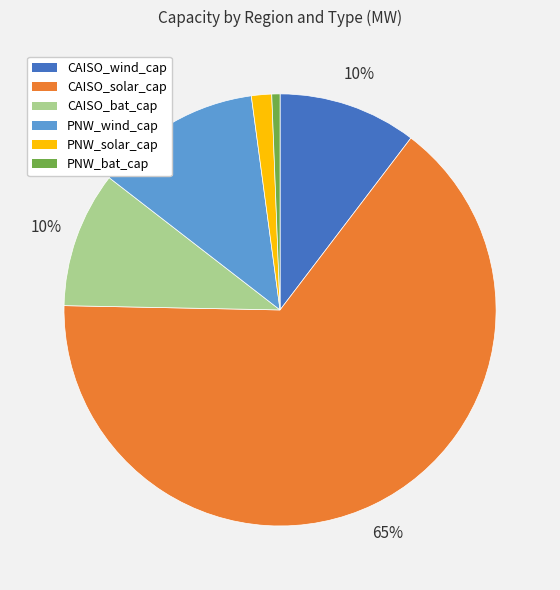

Do PNW_wind_cap and PNW_bat_cap together represent more than half of the pie?

No